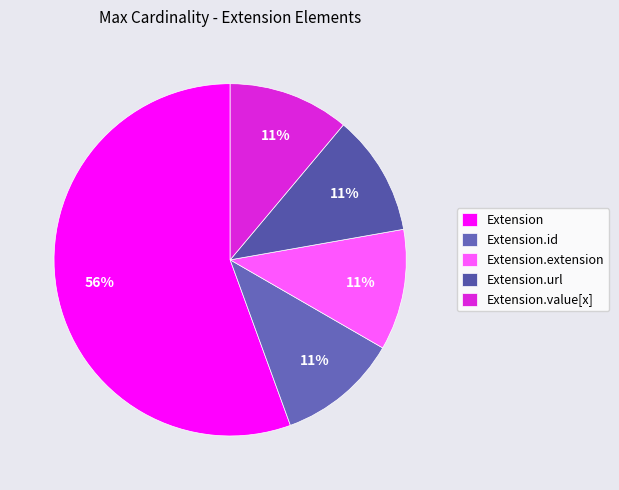

How many slices are in this pie chart?

5